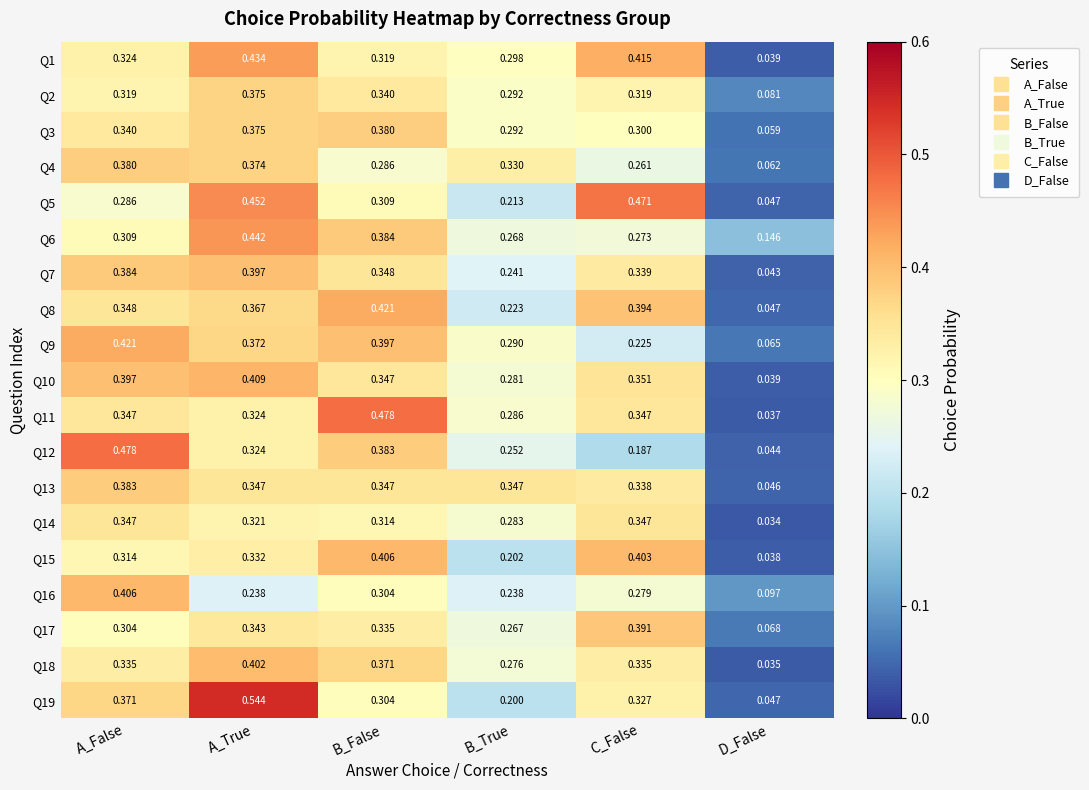

Which series has the largest total across all categories?

Q1